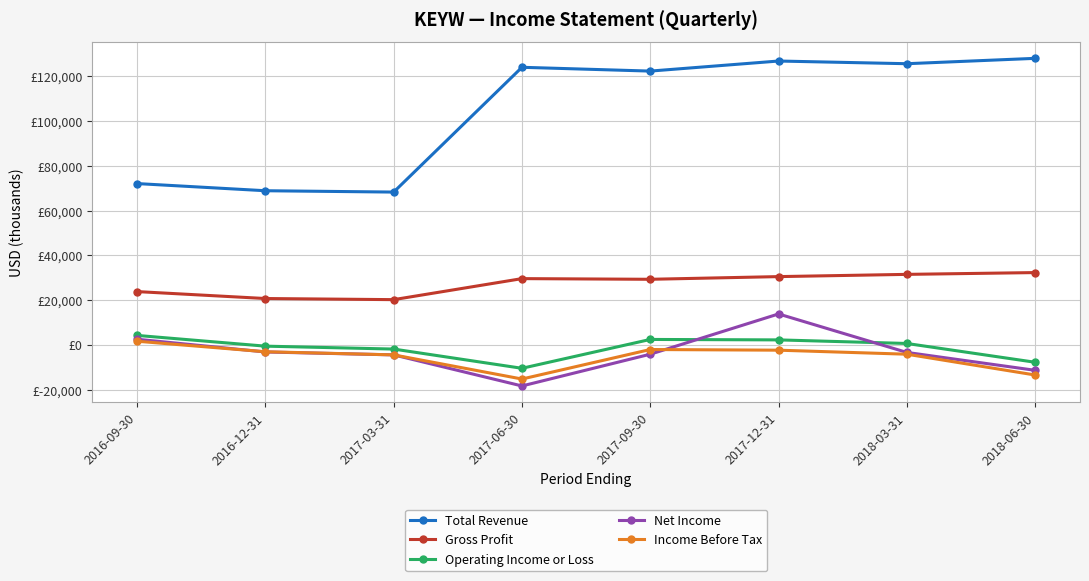

At which category is the sum across all series the highest?

2017-12-31